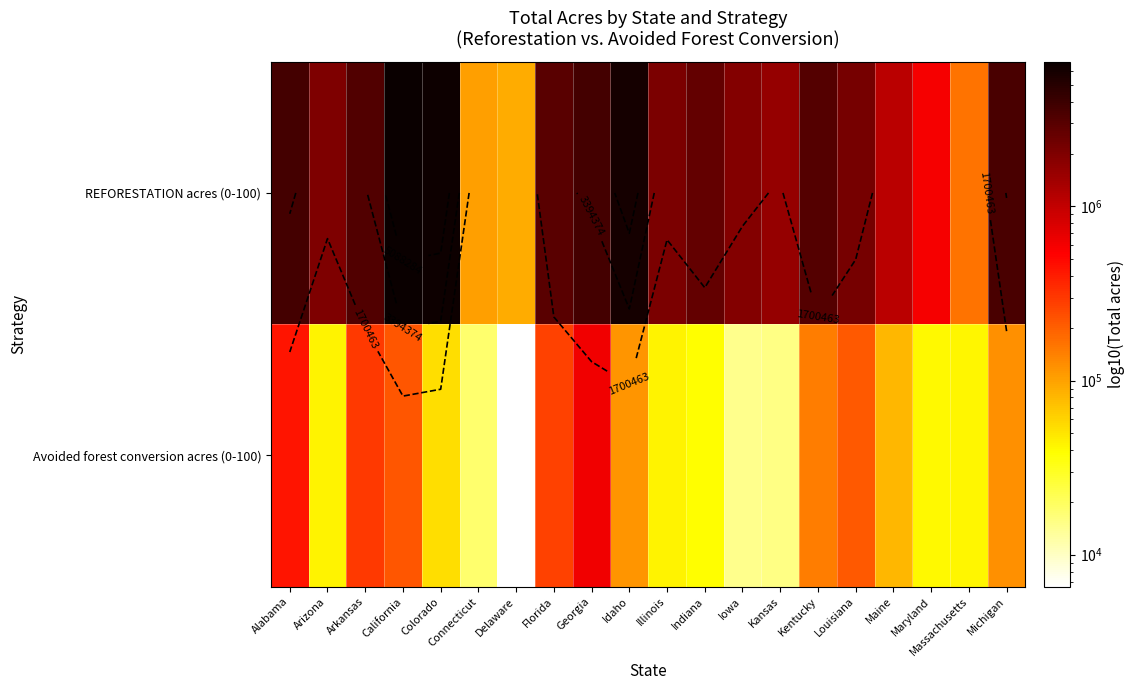

What is the lowest value of the REFORESTATION acres (0-100) series?

90254.5